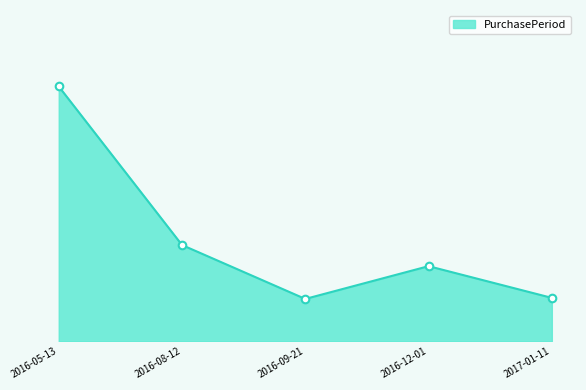

Which has a higher value, 2016-12-01 or 2016-09-21?

2016-12-01